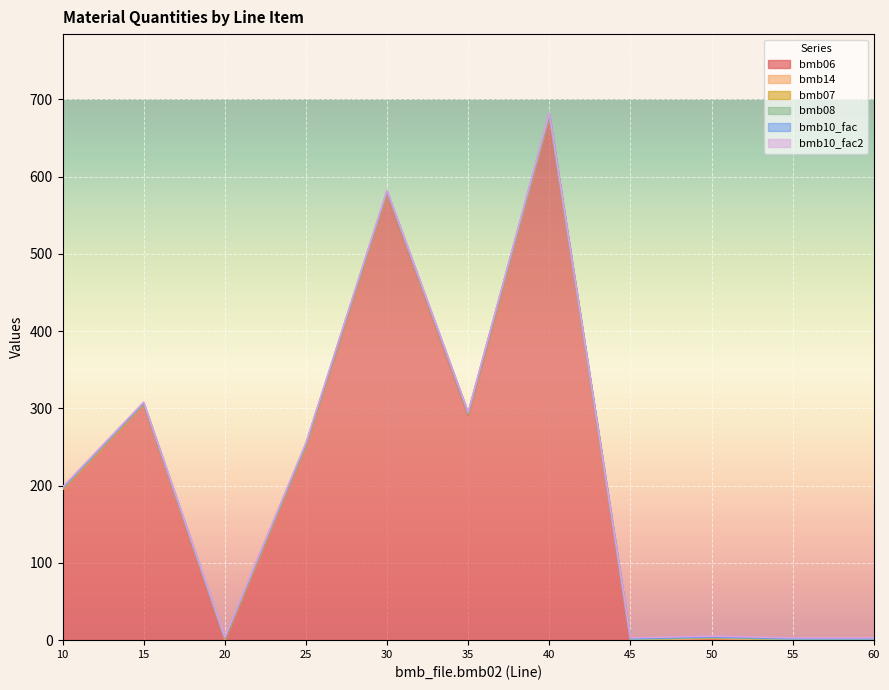

What are all the series names shown in the legend?

bmb06, bmb14, bmb07, bmb08, bmb10_fac, bmb10_fac2